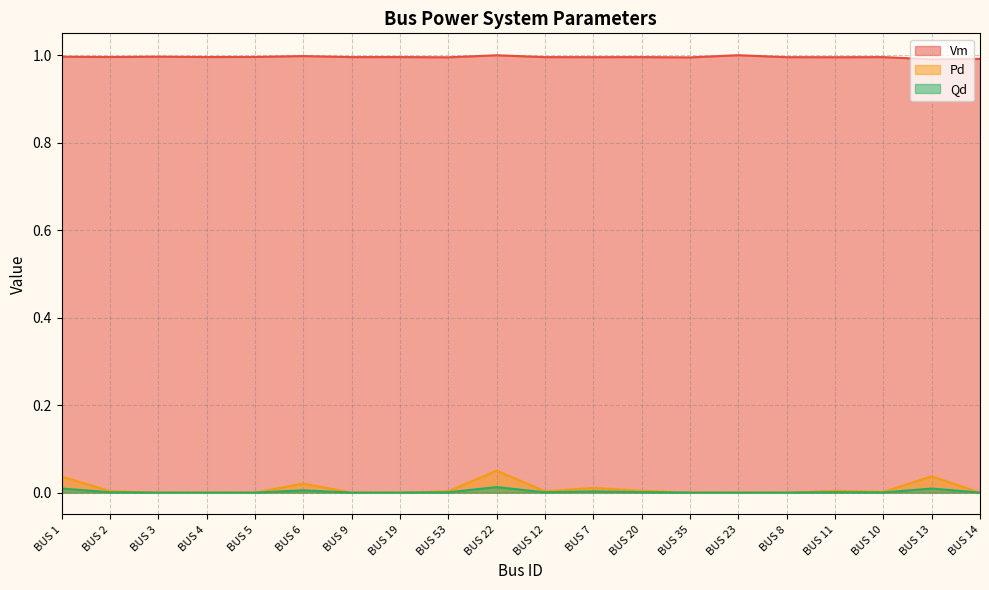

What is the value of the Vm point at the 5th from the left?

1.0